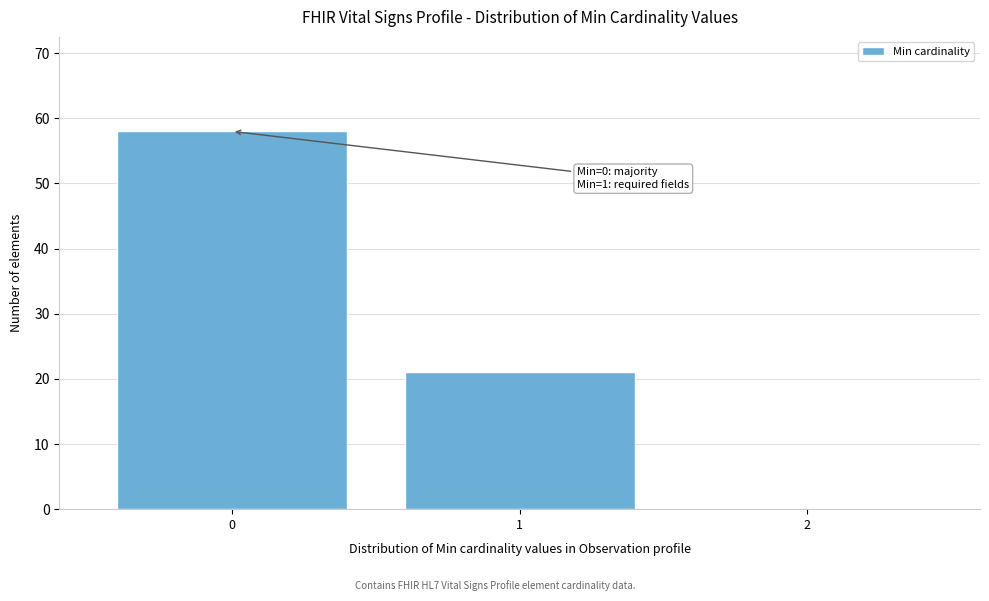

Over which range of the x-axis is the bar tallest?

-0.5 to 0.5